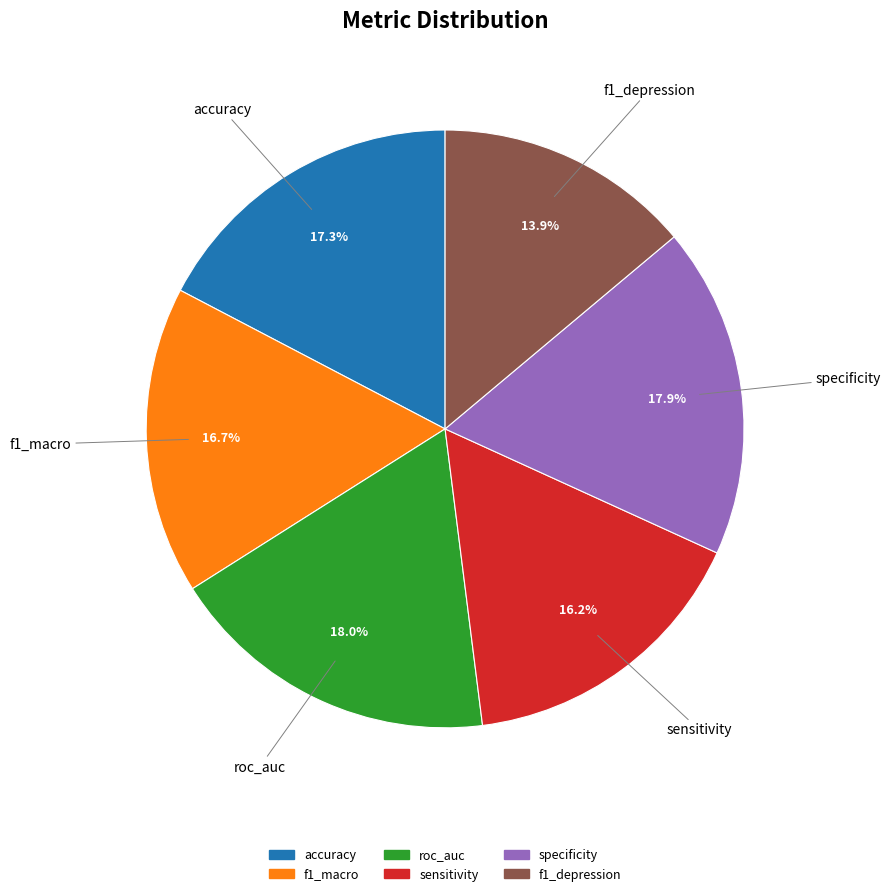

What is the smallest slice in the pie chart?

f1_depression